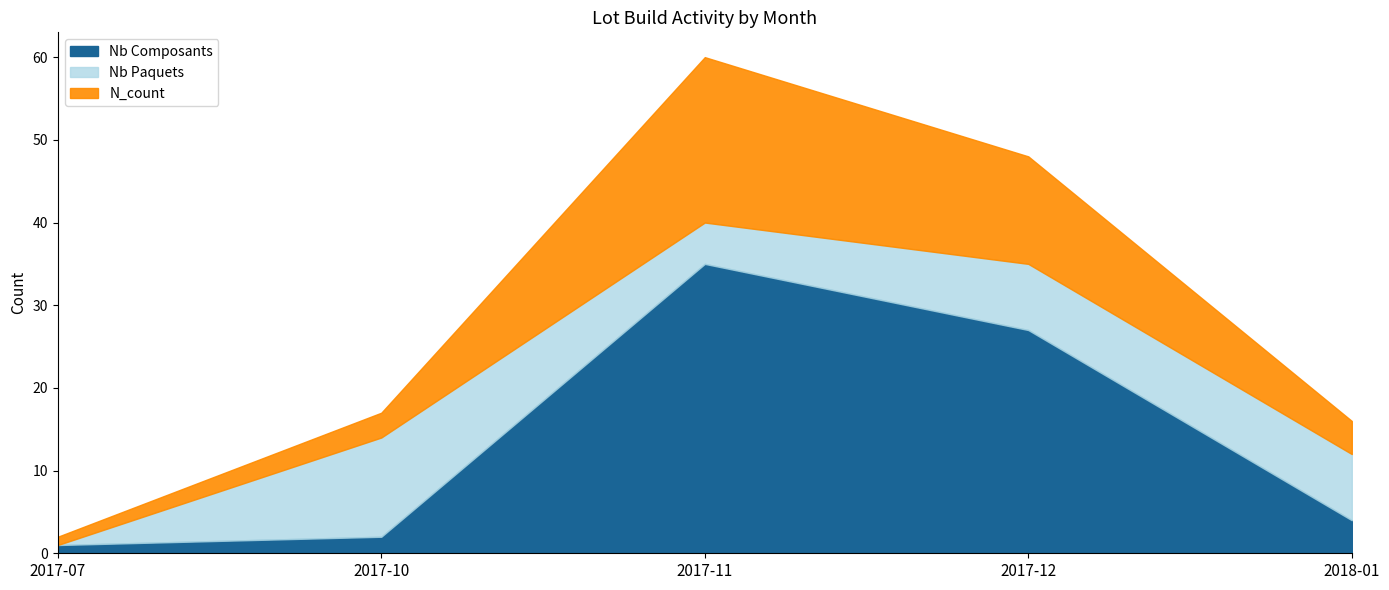

Which series has the largest total across all categories?

Nb Composants